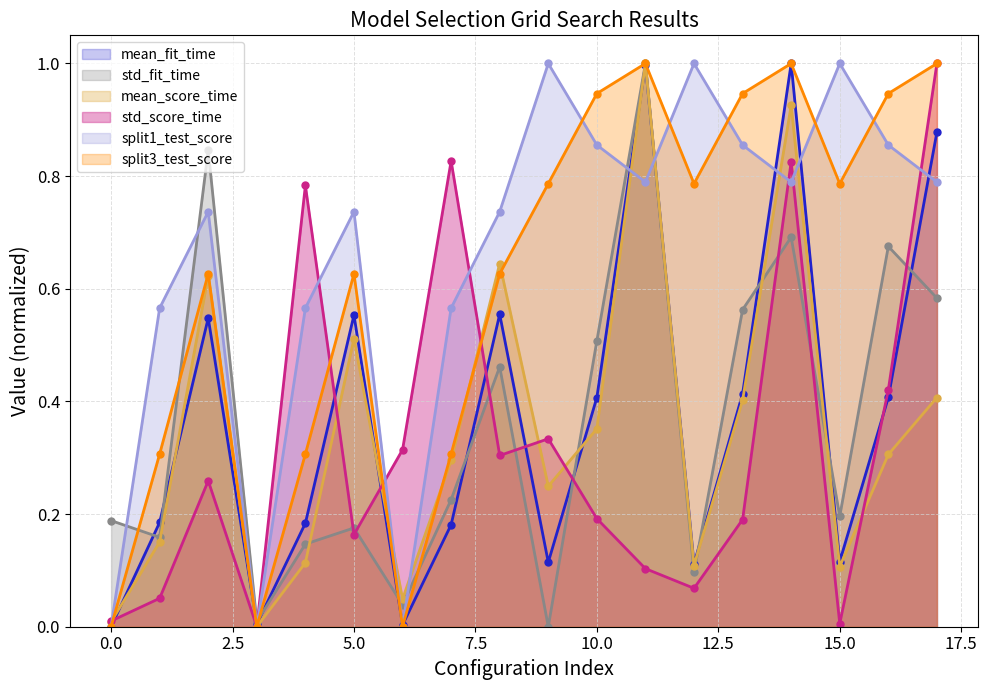

Which series has the widest spread of values?

mean_fit_time